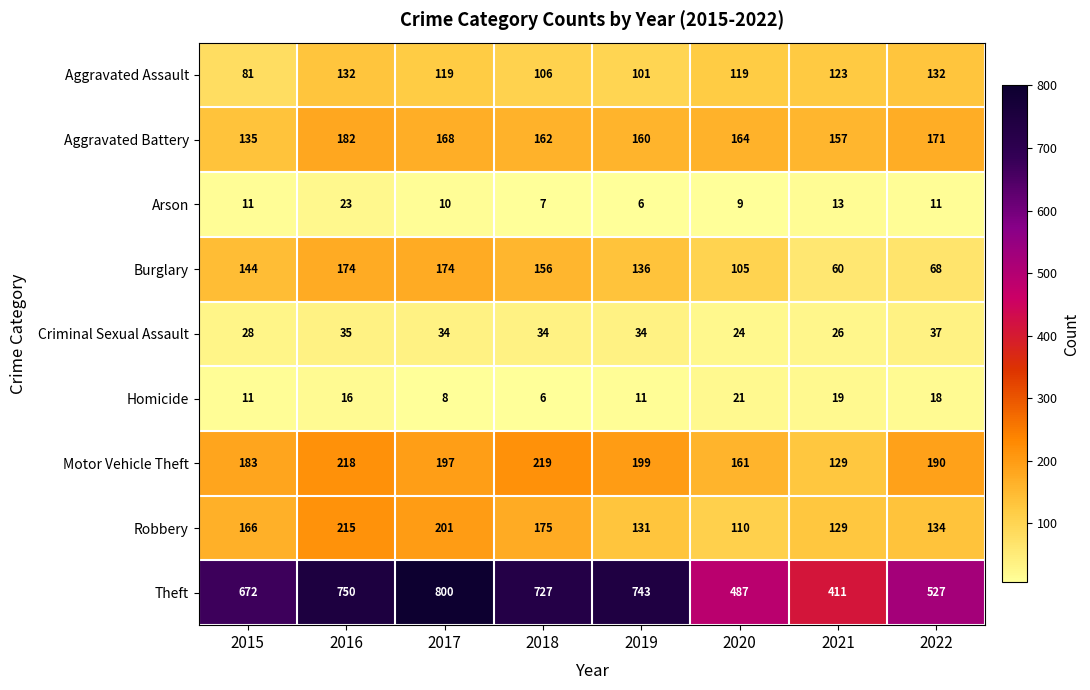

What is the approximate value of Burglary at 2018, to the nearest 10?

160